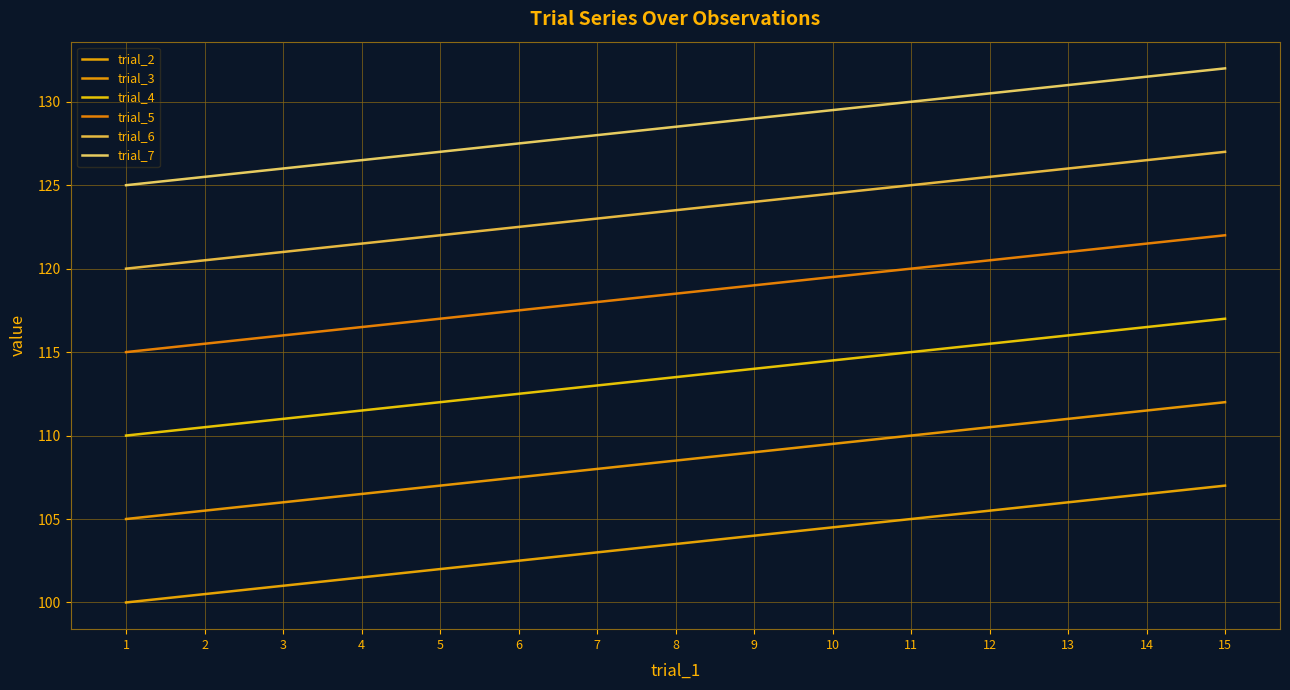

At which label does trial_3 first exceed 108?

8